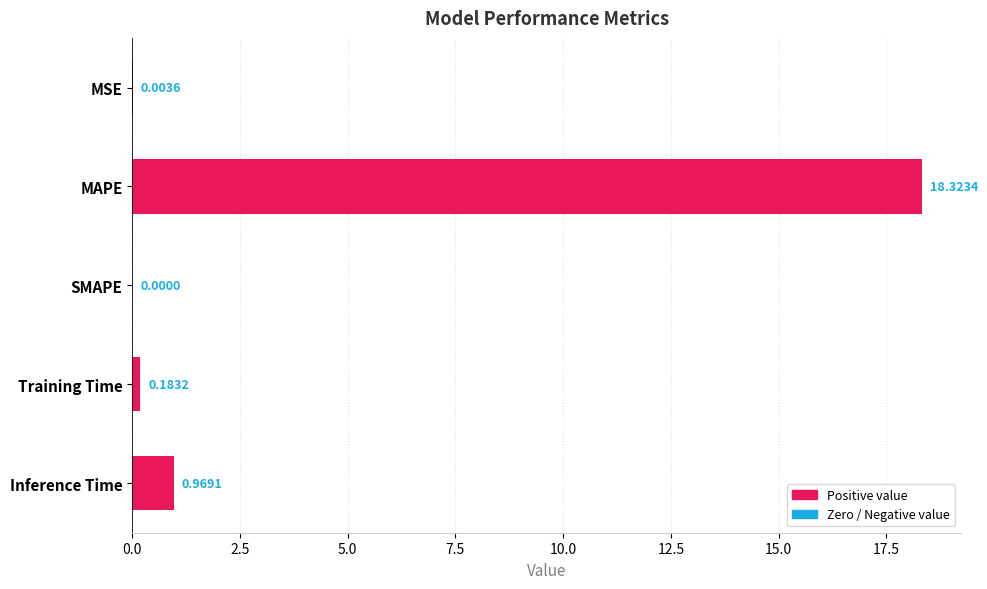

Does the chart contain stacked bars?

No